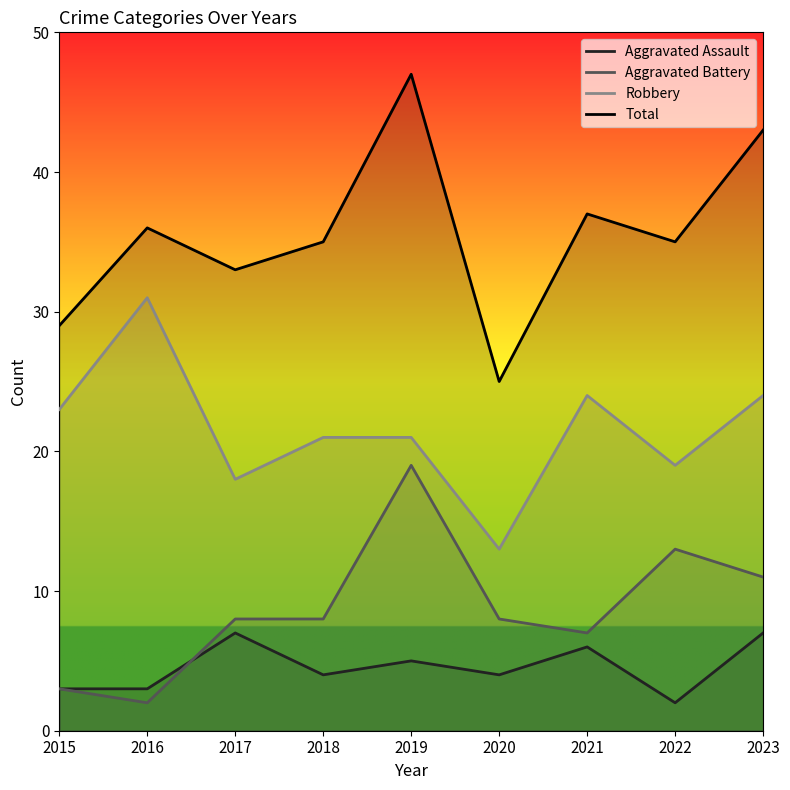

Reading left to right, what are all the values shown in this chart?

Aggravated Assault: 3	3	7	4	5	4	6	2	7
Aggravated Battery: 3	2	8	8	19	8	7	13	11
Robbery: 23	31	18	21	21	13	24	19	24
Total: 29	36	33	35	47	25	37	35	43